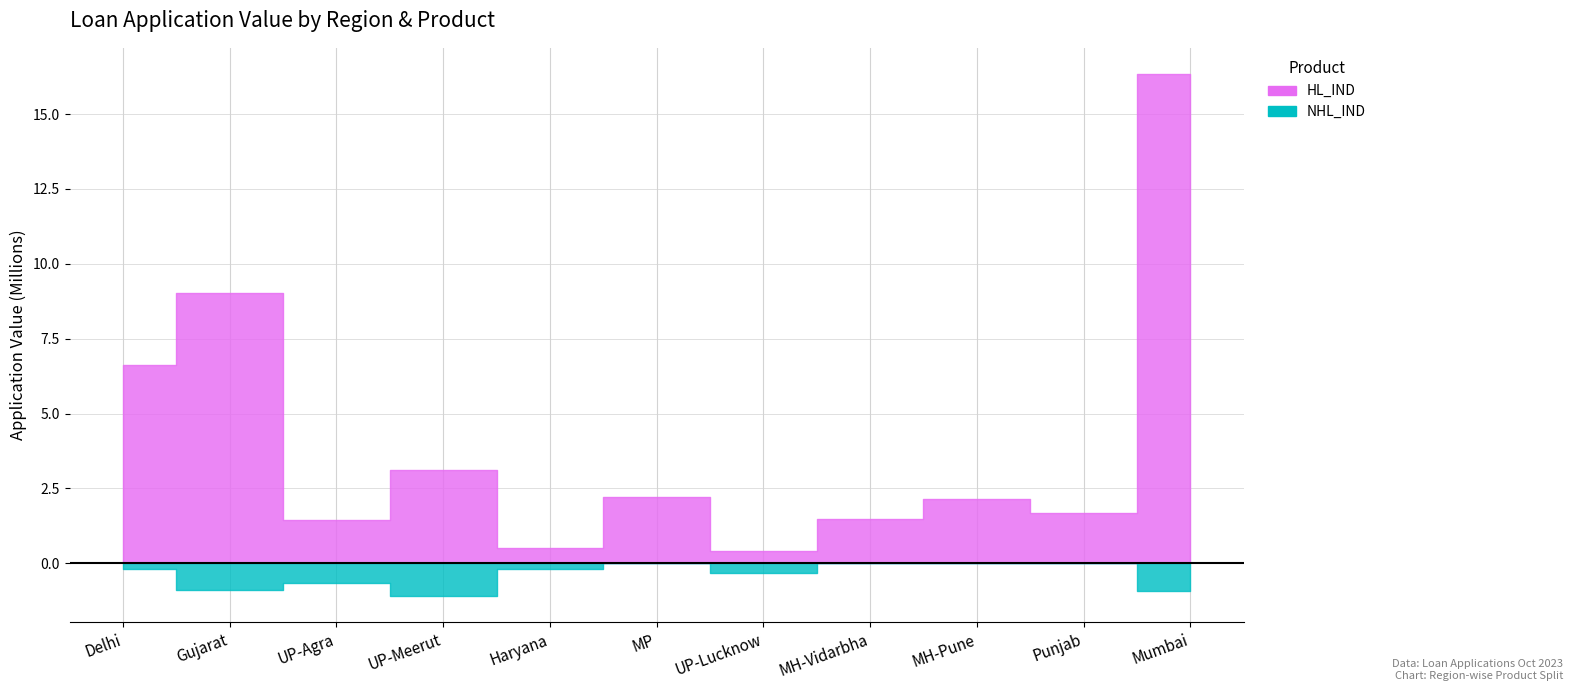

True or false: HL_IND has more than 0 interior local peaks.

True